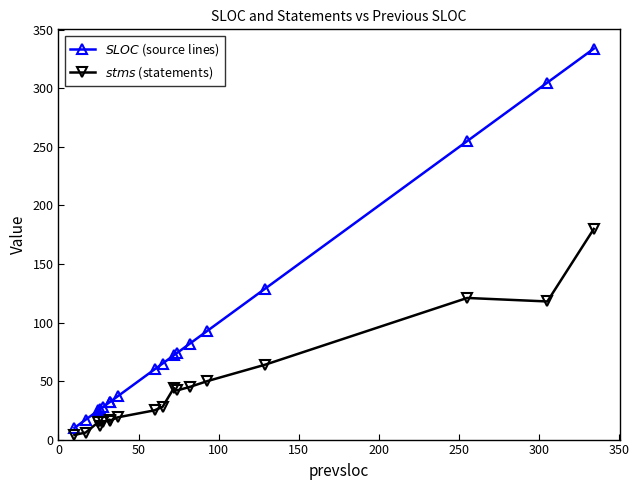

Is it true that $stms$ (statements) equals 2 at 50?

False